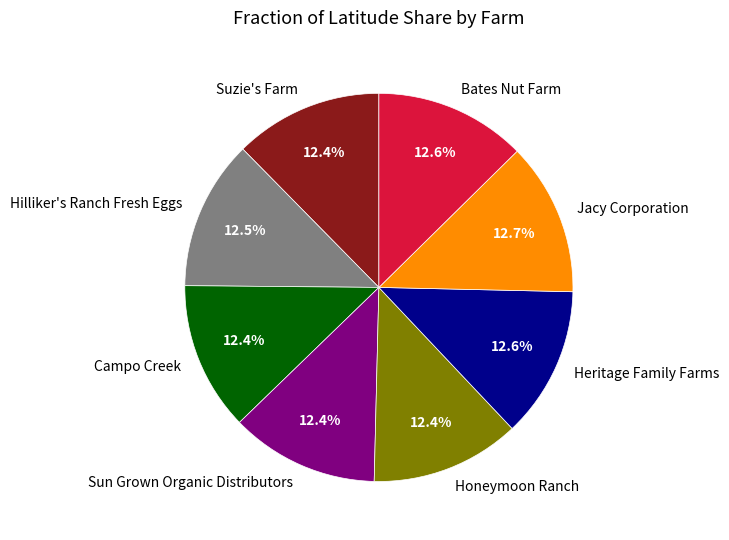

How many segments does this pie chart have?

8